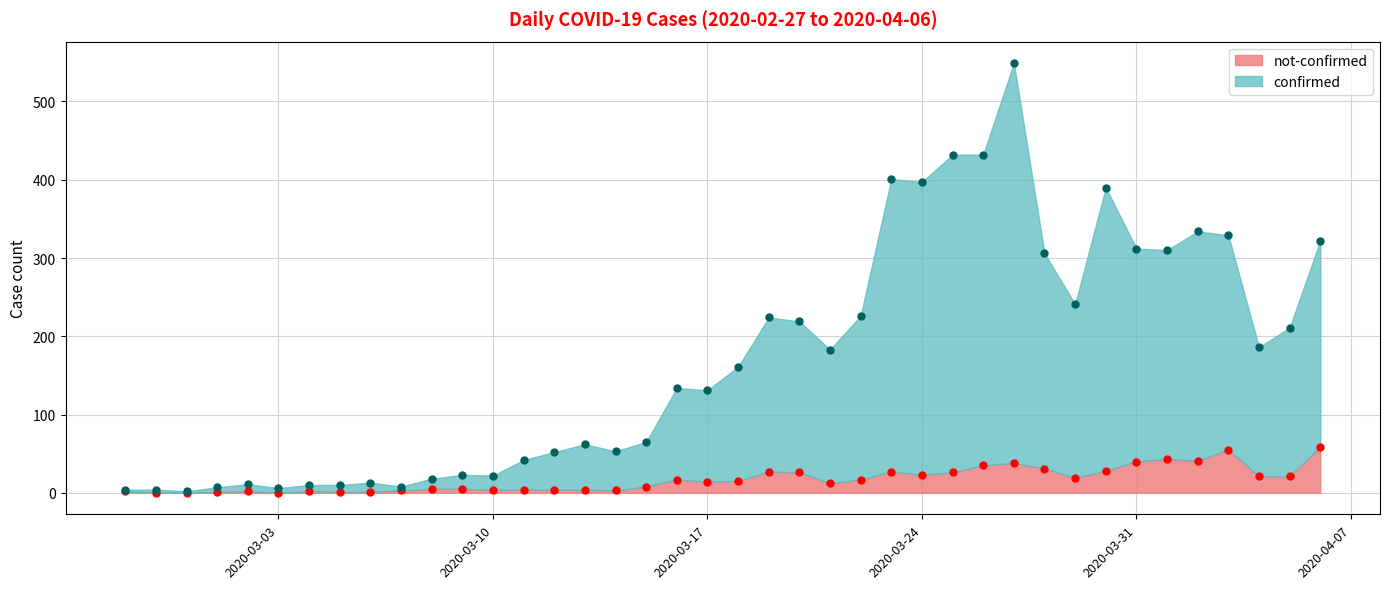

Reading left to right, transcribe all the data shown in this chart.

not-confirmed: 2020-02-27=2	2020-02-28=0	2020-02-29=0	2020-03-01=1	2020-03-02=2	2020-03-03=0	2020-03-04=2	2020-03-05=1	2020-03-06=1	2020-03-07=3	2020-03-08=5	2020-03-09=5	2020-03-10=4	2020-03-11=4	2020-03-12=4	2020-03-13=4	2020-03-14=3	2020-03-15=8	2020-03-16=17	2020-03-17=14	2020-03-18=15	2020-03-19=27	2020-03-20=26	2020-03-21=12	2020-03-22=17	2020-03-23=27	2020-03-24=23	2020-03-25=26	2020-03-26=35	2020-03-27=38	2020-03-28=31	2020-03-29=19	2020-03-30=28	2020-03-31=40	2020-04-01=43	2020-04-02=41	2020-04-03=55	2020-04-04=21	2020-04-05=21	2020-04-06=59
confirmed: 2020-02-27=4	2020-02-28=4	2020-02-29=2	2020-03-01=7	2020-03-02=11	2020-03-03=6	2020-03-04=10	2020-03-05=10	2020-03-06=13	2020-03-07=8	2020-03-08=18	2020-03-09=23	2020-03-10=22	2020-03-11=42	2020-03-12=52	2020-03-13=62	2020-03-14=53	2020-03-15=65	2020-03-16=134	2020-03-17=131	2020-03-18=161	2020-03-19=224	2020-03-20=219	2020-03-21=183	2020-03-22=226	2020-03-23=401	2020-03-24=397	2020-03-25=432	2020-03-26=432	2020-03-27=549	2020-03-28=306	2020-03-29=241	2020-03-30=390	2020-03-31=312	2020-04-01=310	2020-04-02=334	2020-04-03=329	2020-04-04=186	2020-04-05=211	2020-04-06=322